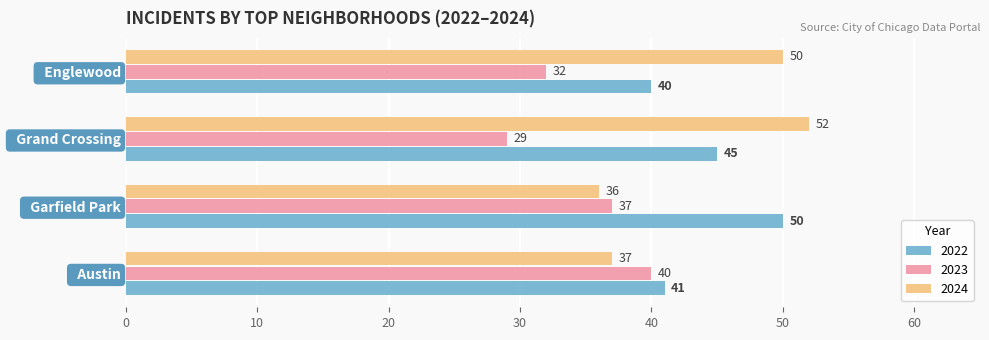

Read the 2022 value at   Austin, to the nearest 10.

40